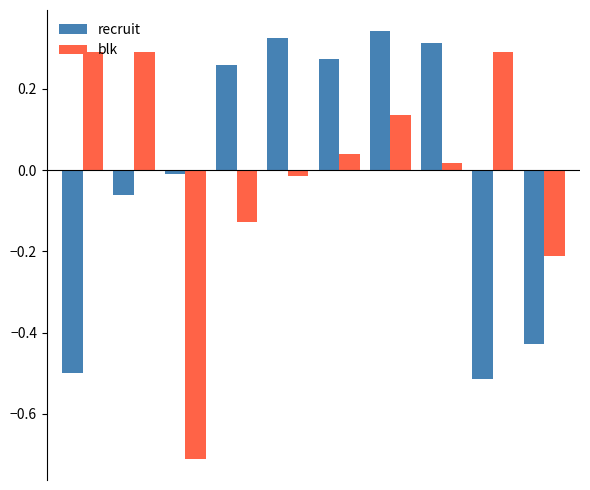

What is the difference between the maximum and minimum values in the recruit series?

0.9